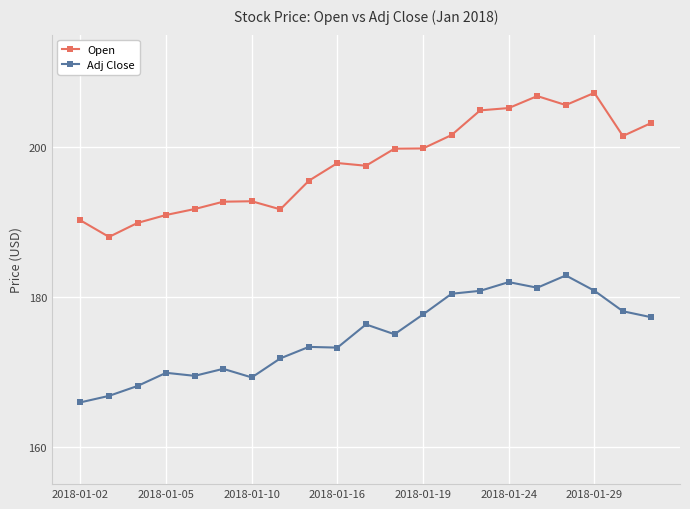

True or false: Adj Close has more than 2 interior local peaks.

True